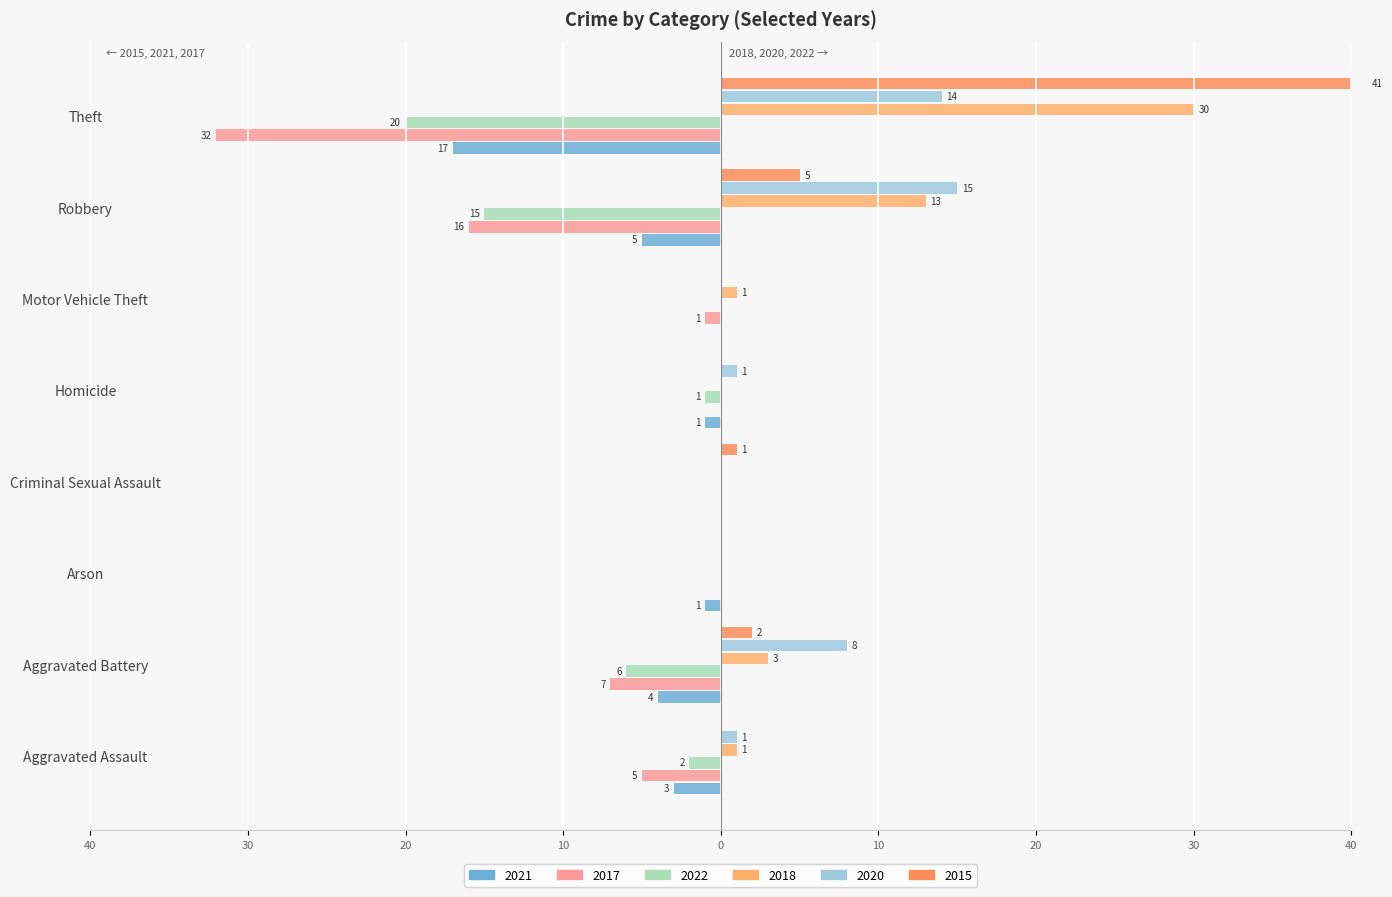

What is the difference between the maximum and minimum values in the 2021 series?

17